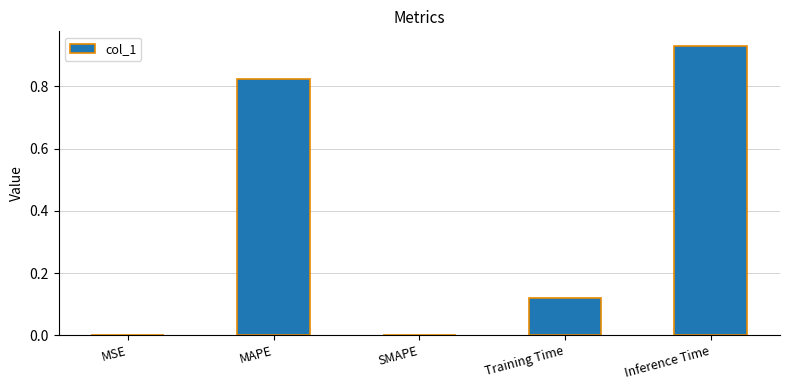

What is the sum of all values?

1.9